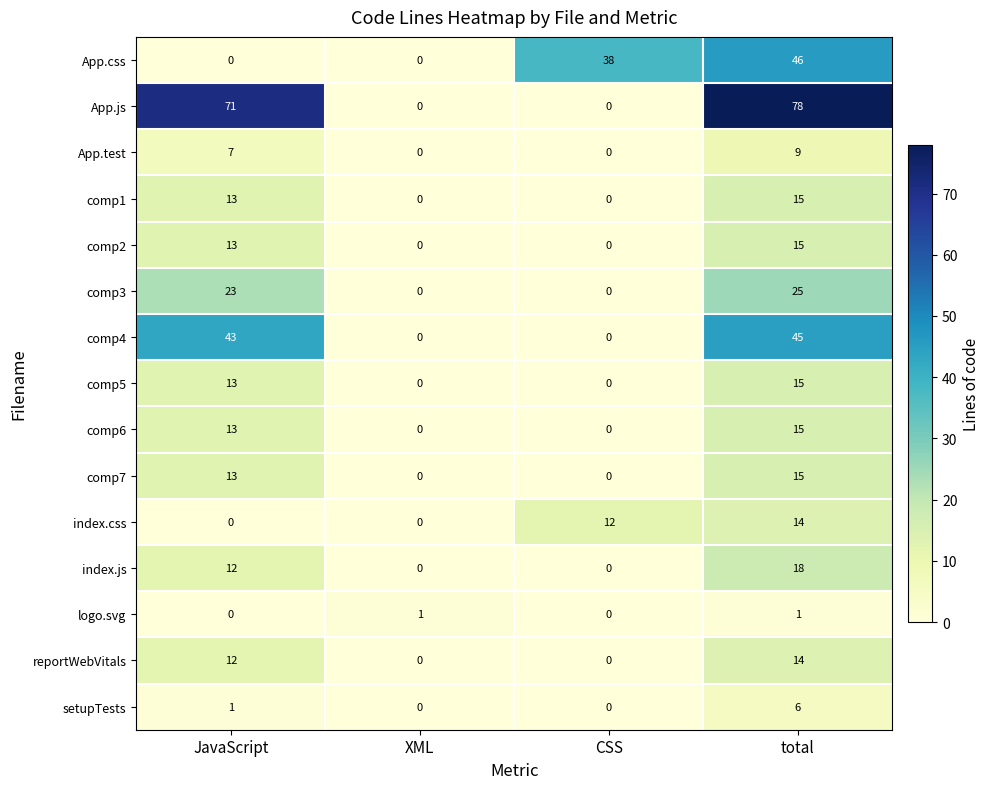

At which label is comp1 closest to 7?

JavaScript